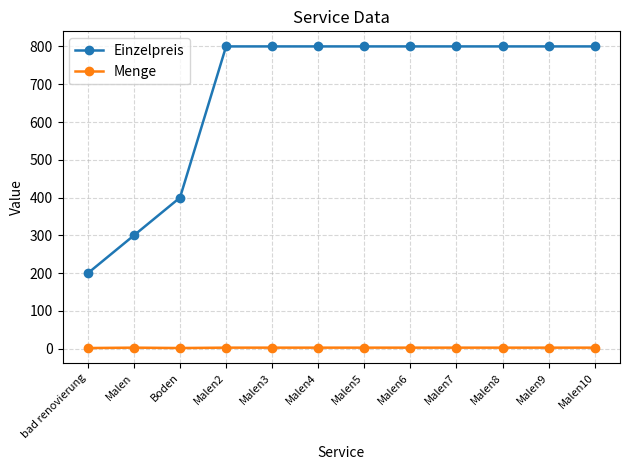

At which label is Einzelpreis closest to 500?

Boden